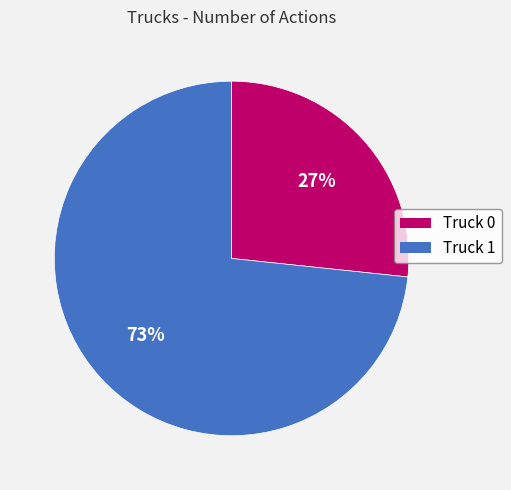

Is the sum of Truck 0 and Truck 1 greater than half?

Yes